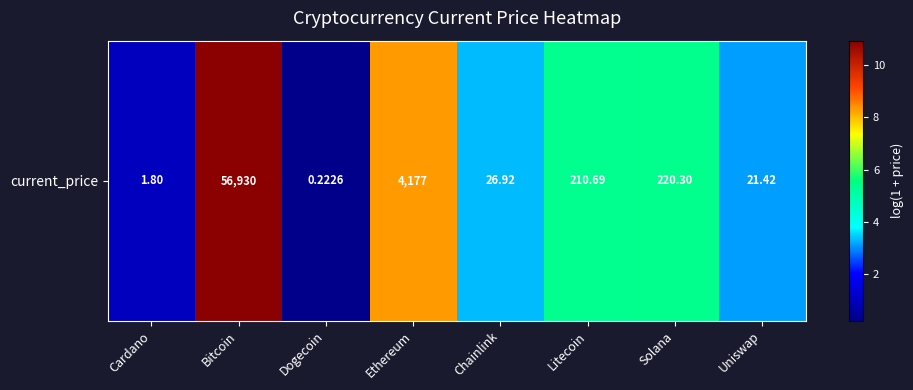

Is it true that the value at Litecoin is 9.5?

False